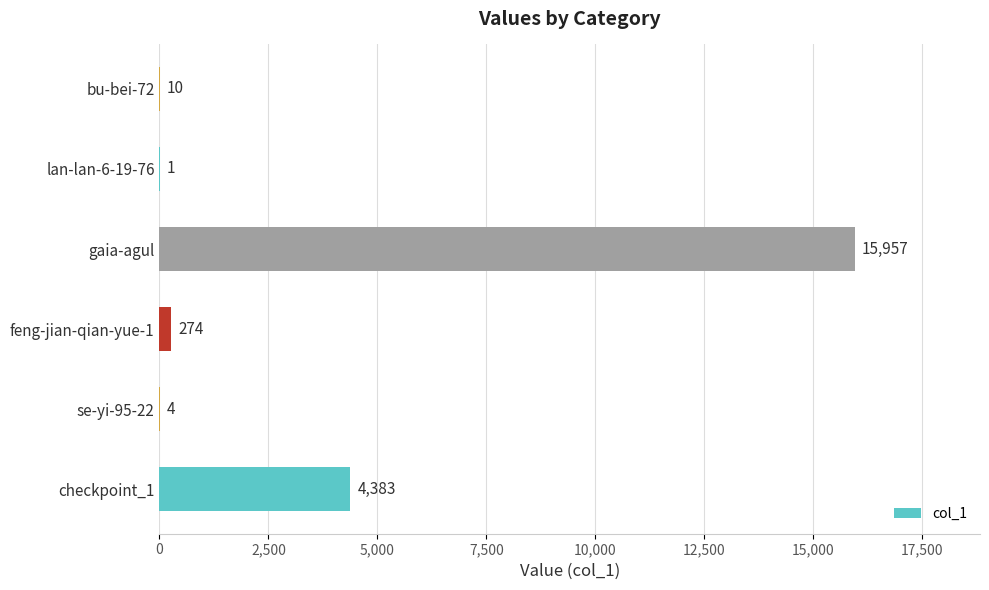

Which category has the highest value across all series?

gaia-agul